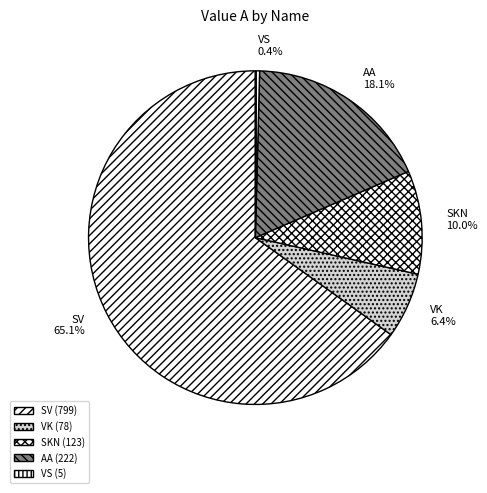

Combined, what portion of the pie is SKN and VS?

10.4%